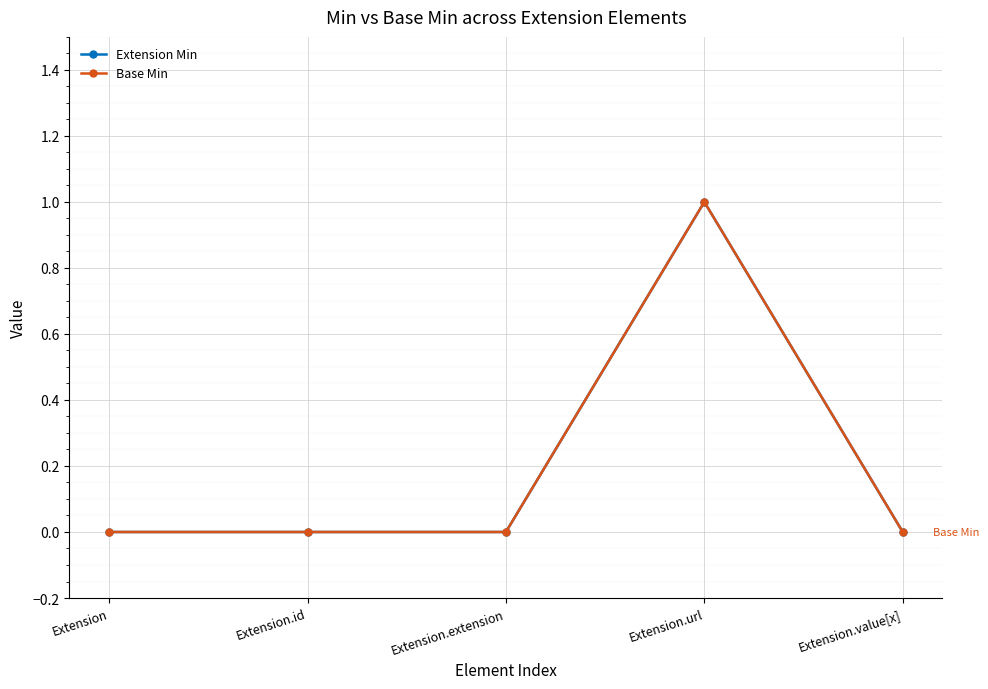

Does the chart have visible grid lines?

Yes